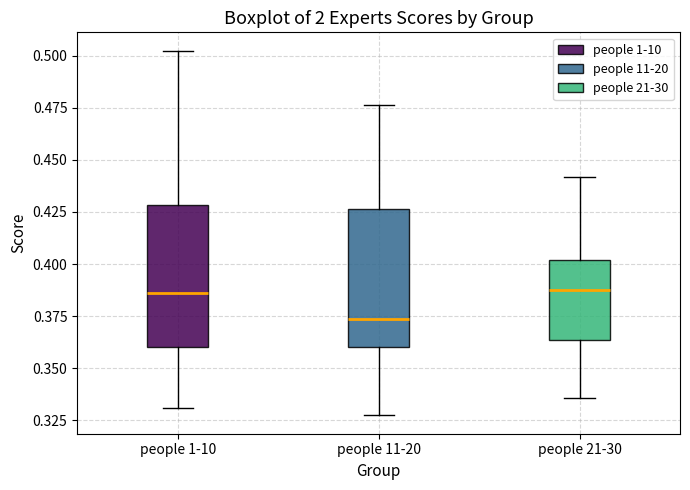

Where does the upper whisker of the box for people 21-30 end on the y-axis? The values are not printed on the chart, so give them approximately, as read against the axis.

0.440